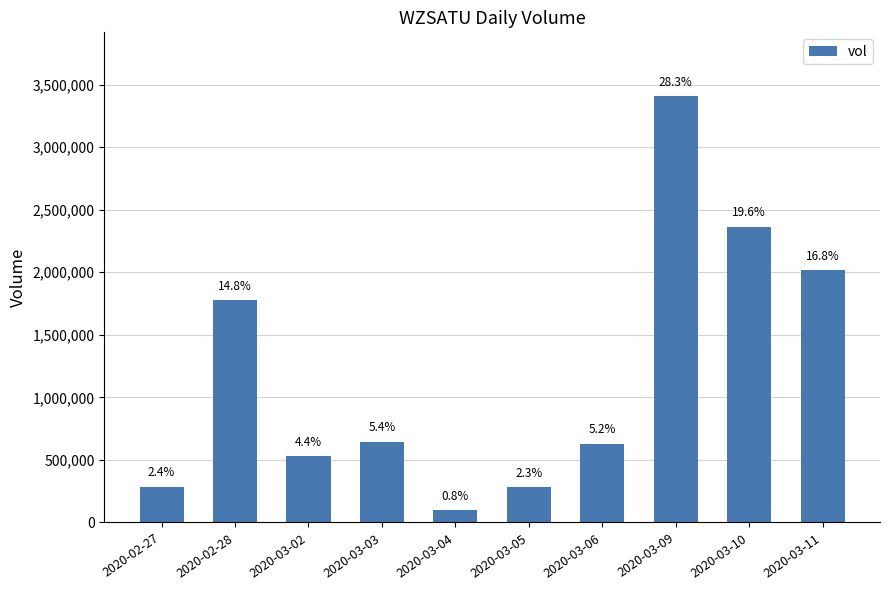

True or false: the data shows 1688089 at 2020-03-09.

False